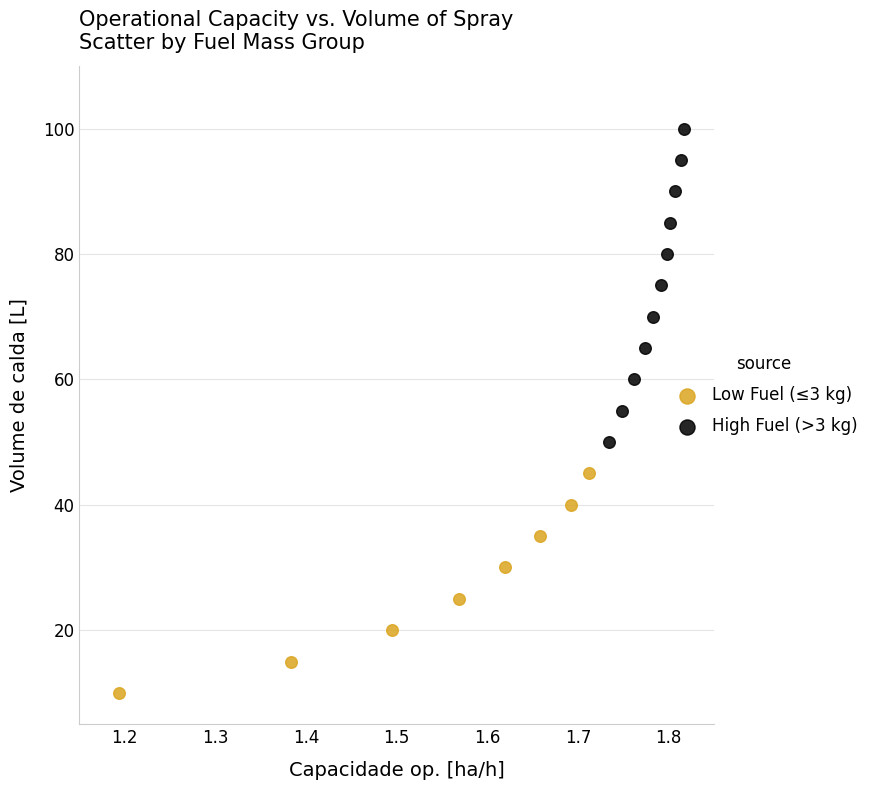

Which series contains the highest Y value?

High Fuel (>3 kg)